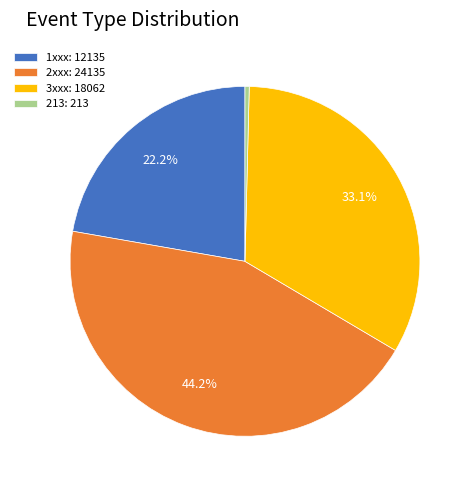

What percentage do 2xxx: 24135 and 3xxx: 18062 together represent?

77.4%